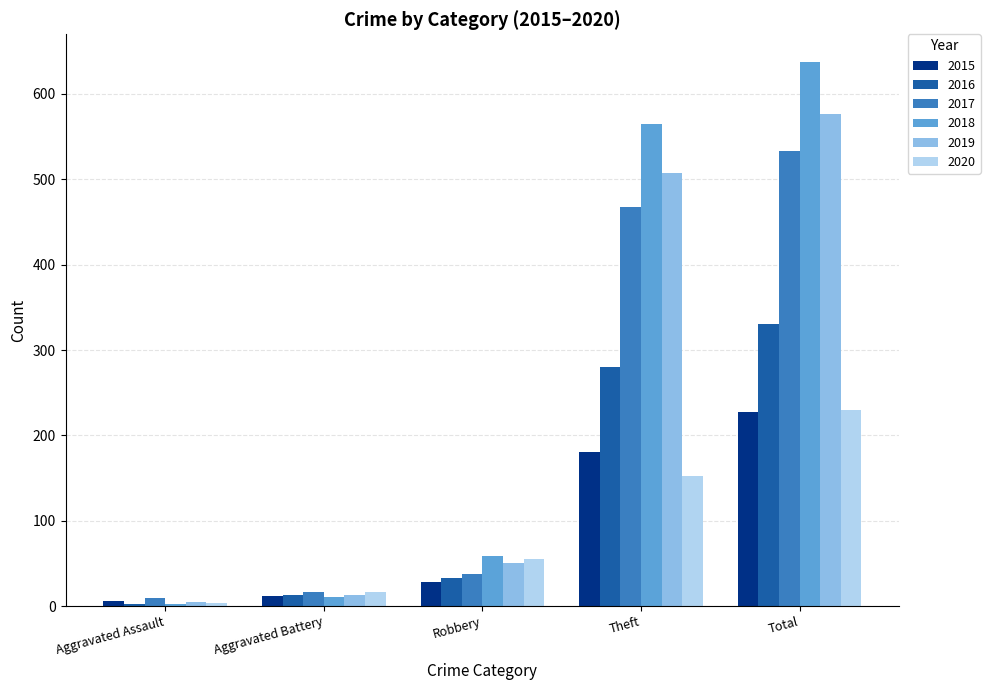

Is it true that 2020 equals 16 at Aggravated Battery?

True